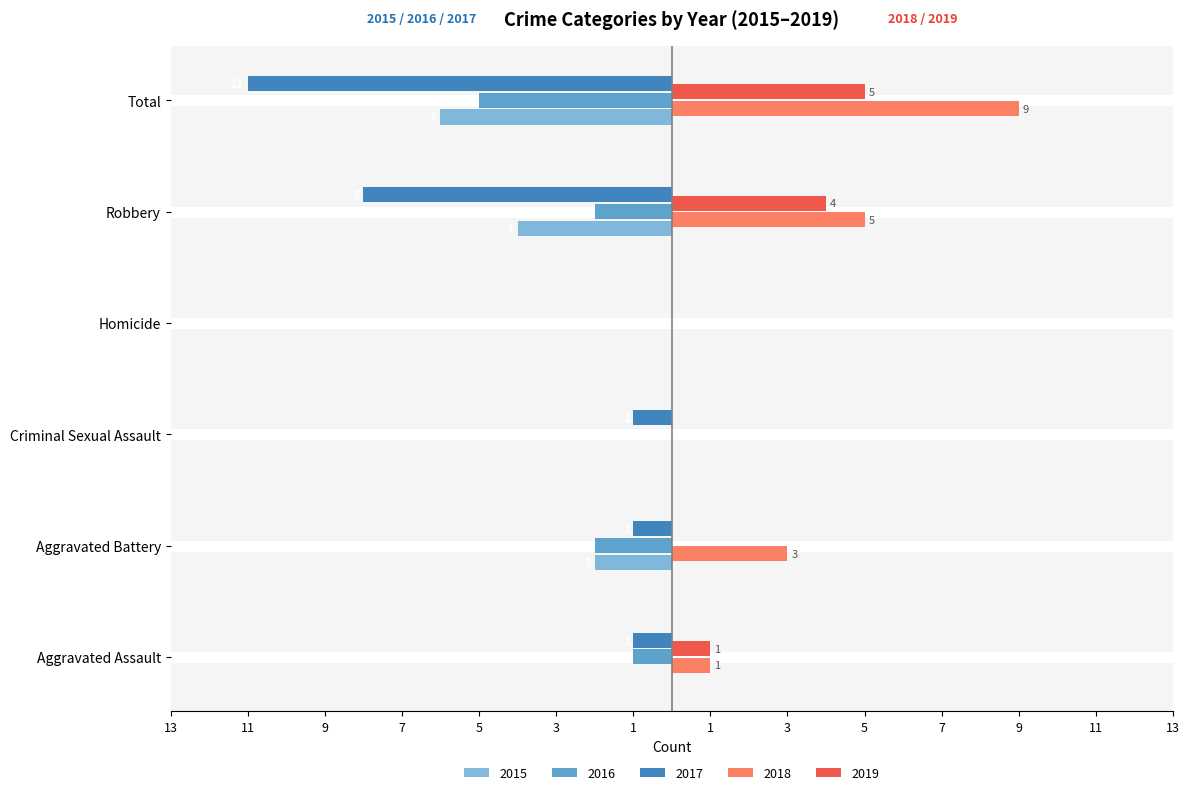

What is the total value across all series at Robbery?

-5